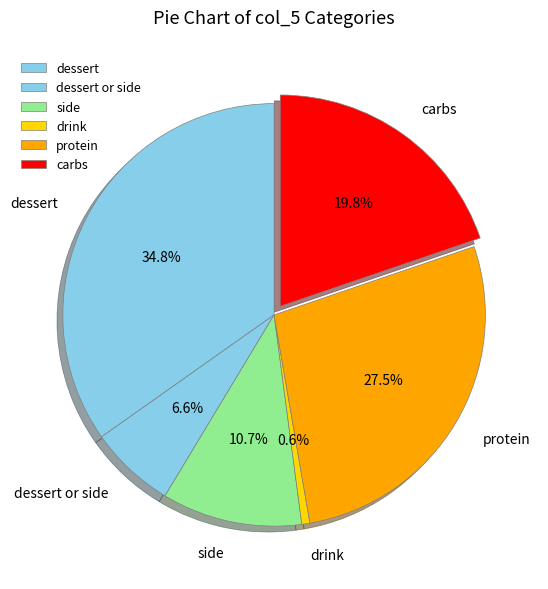

Is there any slice that represents more than half of the pie?

No